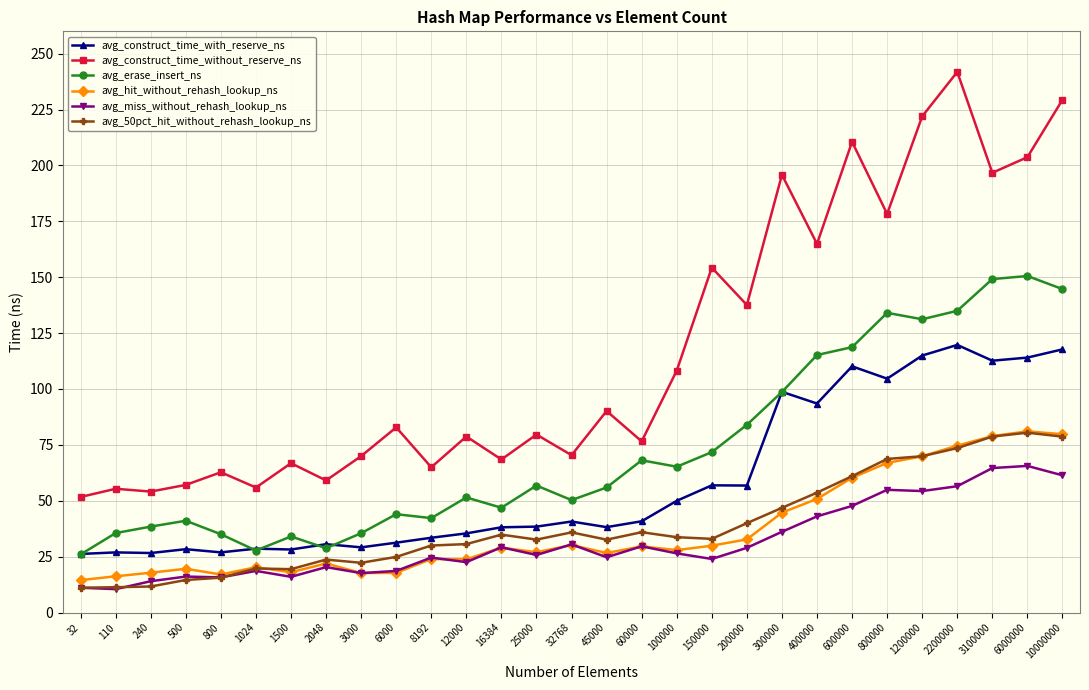

What is the minimum value for avg_construct_time_with_reserve_ns?

26.2